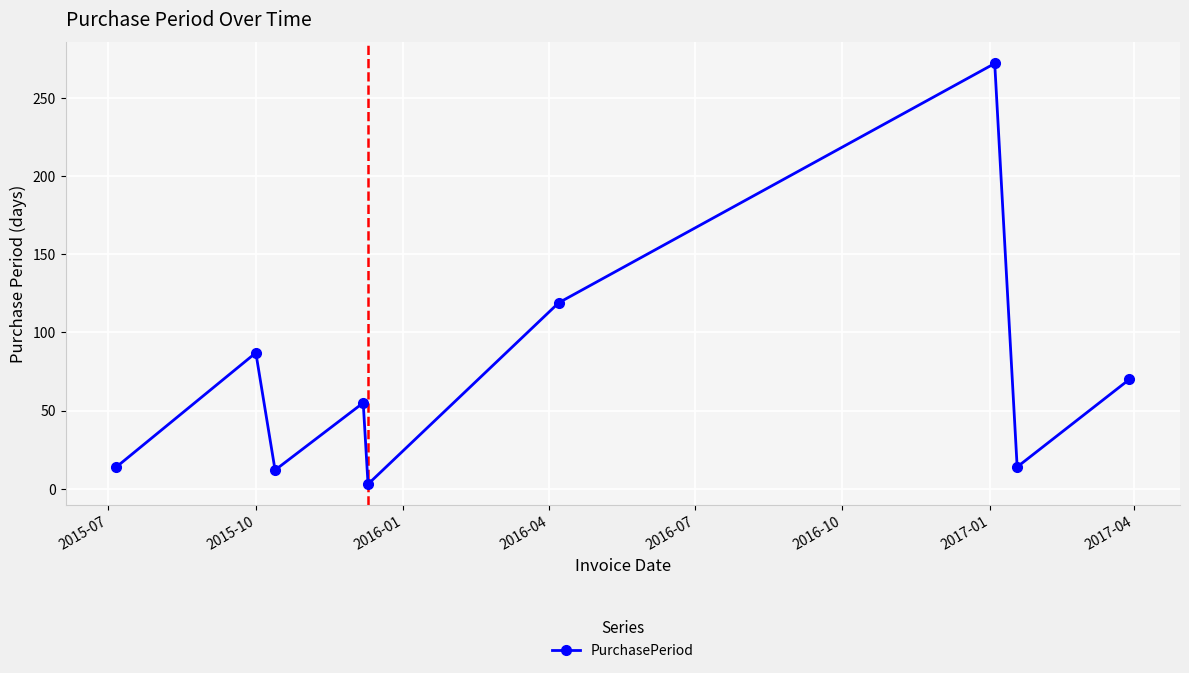

Reading left to right, list all the values displayed in this chart.

14	87	12	55	3	119	272	14	70